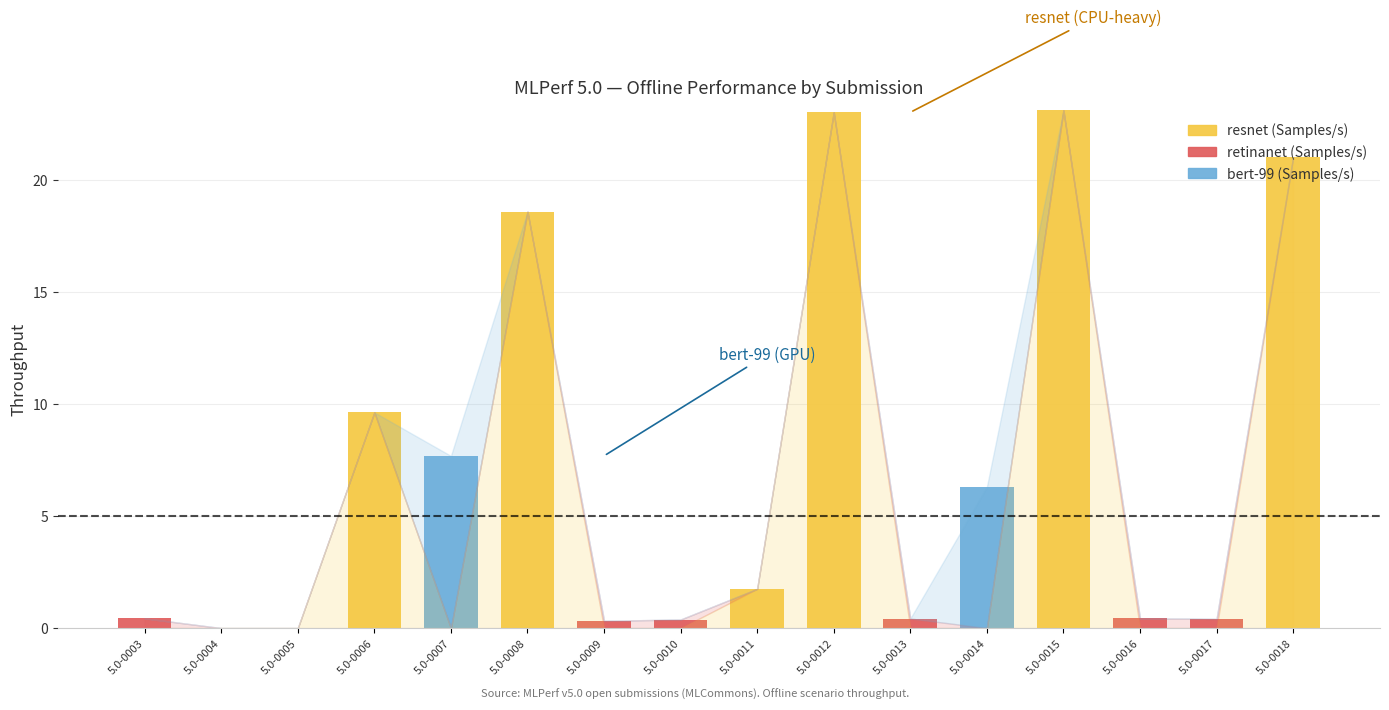

The resnet (Samples/s) series shows 0.9 at 5.0-0011. True or false?

False